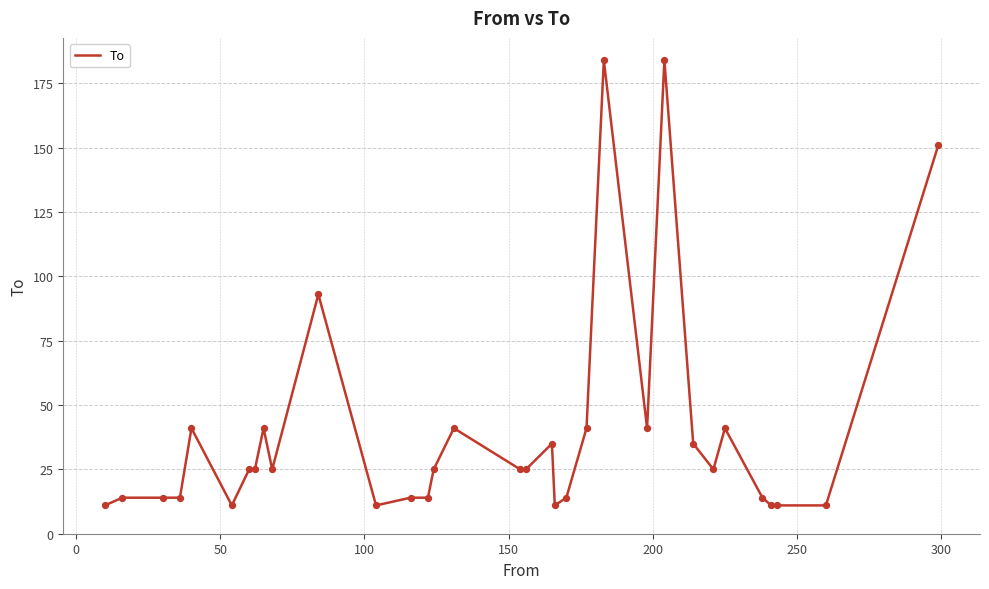

What is the smallest value displayed?

11